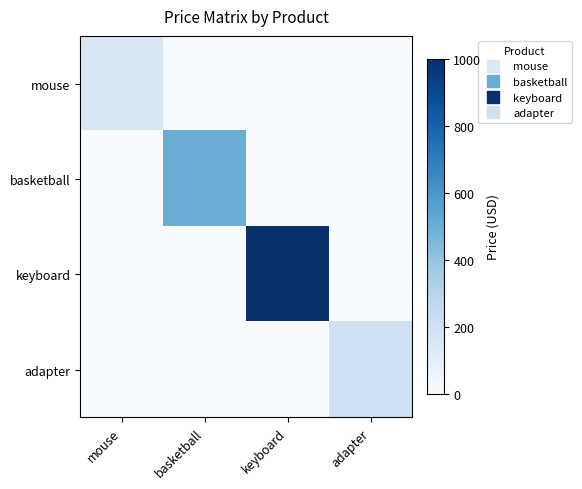

Reading left to right, what are all the values shown in this chart?

mouse: mouse=150	basketball=0	keyboard=0	adapter=0
basketball: mouse=0	basketball=500	keyboard=0	adapter=0
keyboard: mouse=0	basketball=0	keyboard=1000	adapter=0
adapter: mouse=0	basketball=0	keyboard=0	adapter=200